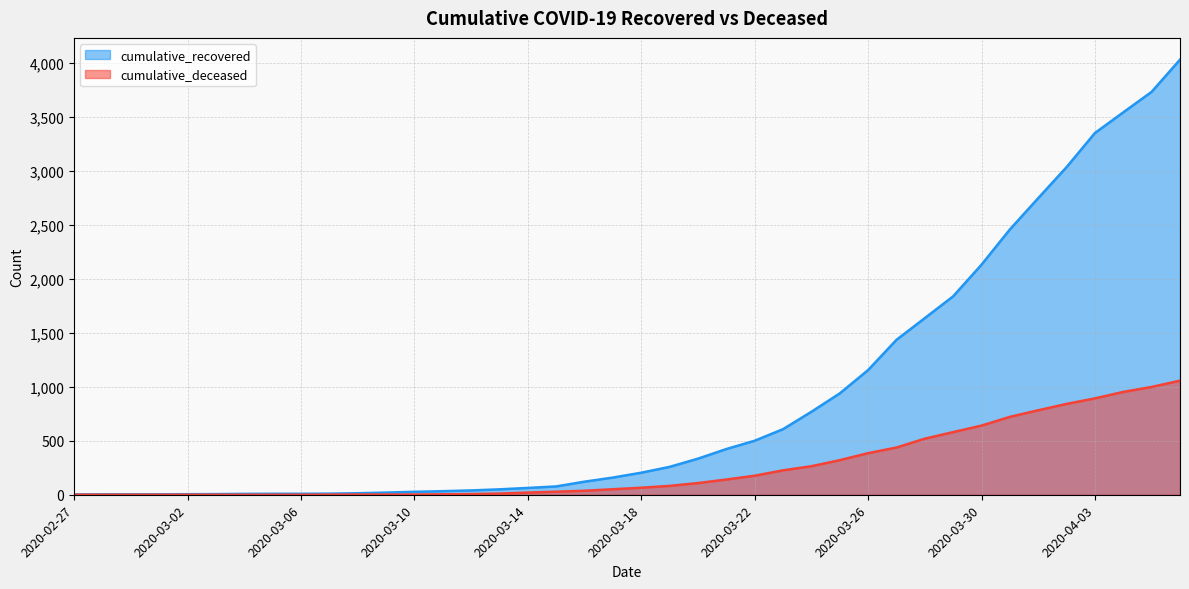

Rank the series at 2020-03-18 from highest to lowest value.

cumulative_recovered, cumulative_deceased